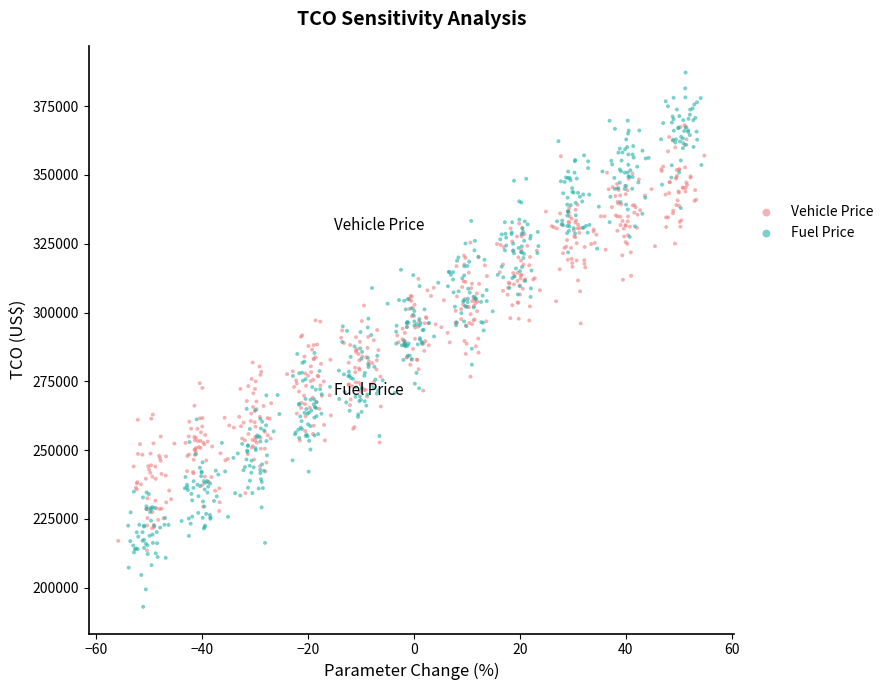

Which series reaches the maximum Y coordinate?

Fuel Price